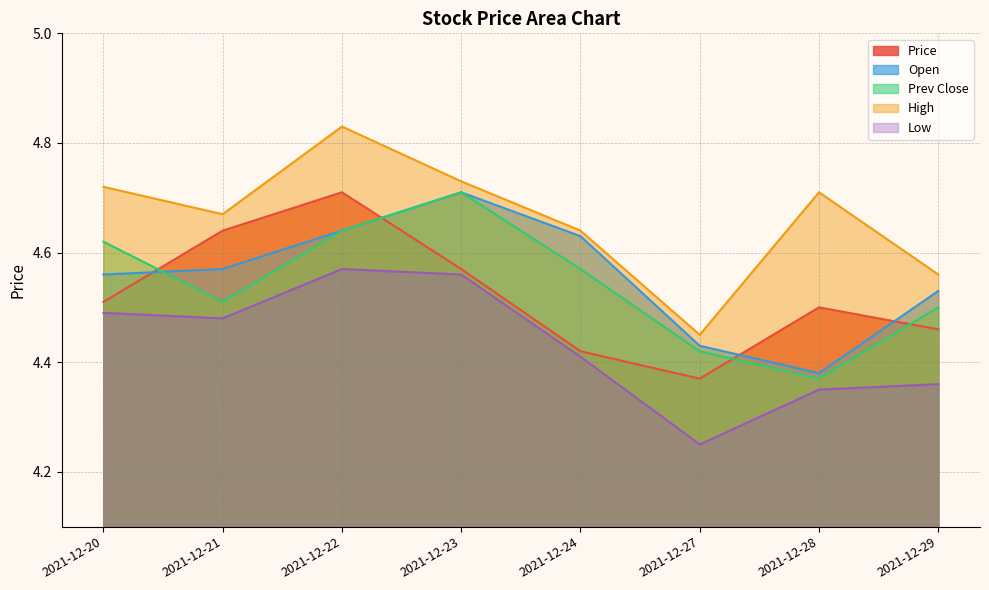

The value of price at 2021-12-20 is 4.5. True or false?

True